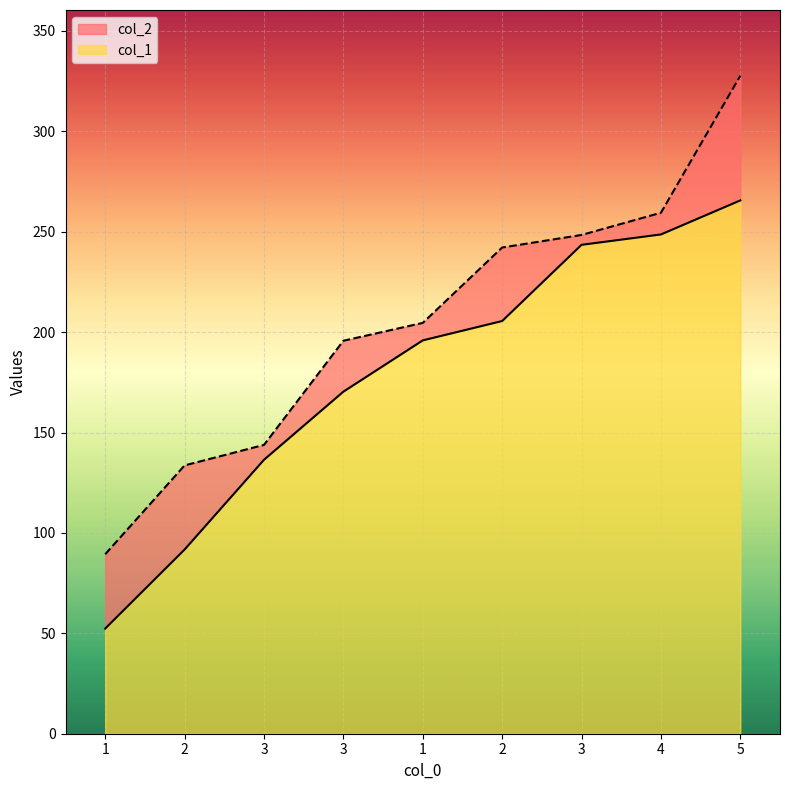

Reading right to left, list all the values displayed in this chart.

col_1: 265.6	248.6	243.5	205.5	195.9	170.3	136.4	91.7	52.4
col_2: 327.6	259.4	248.4	242.1	204.6	195.7	143.8	133.6	89.4